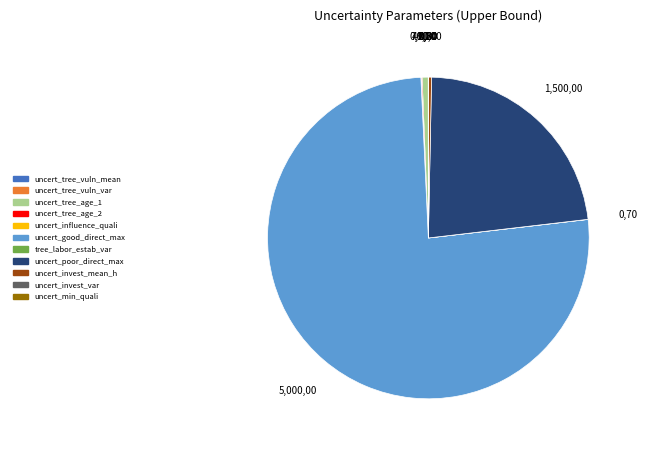

True or false: uncert_tree_age_1 accounts for 11% of the total.

False